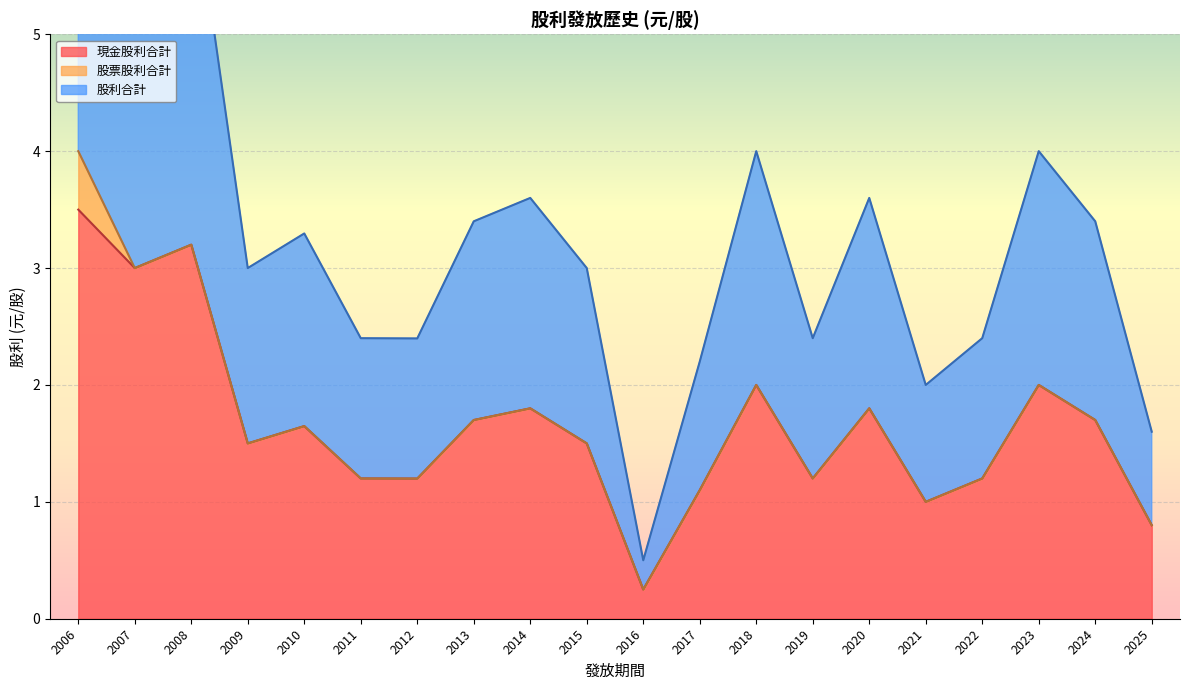

What is the difference between the maximum and minimum values in the 現金股利合計 series?

3.2